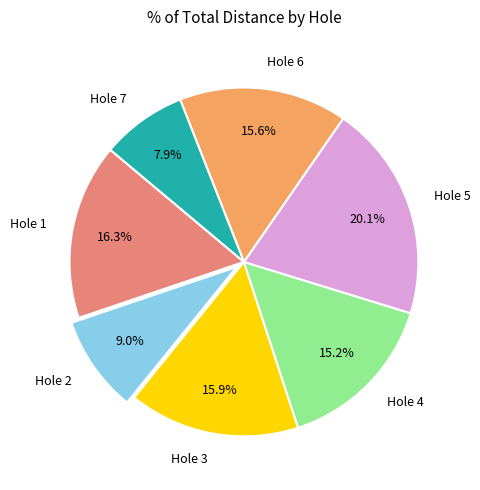

Between Hole 6 and Hole 7, which is larger?

Hole 6